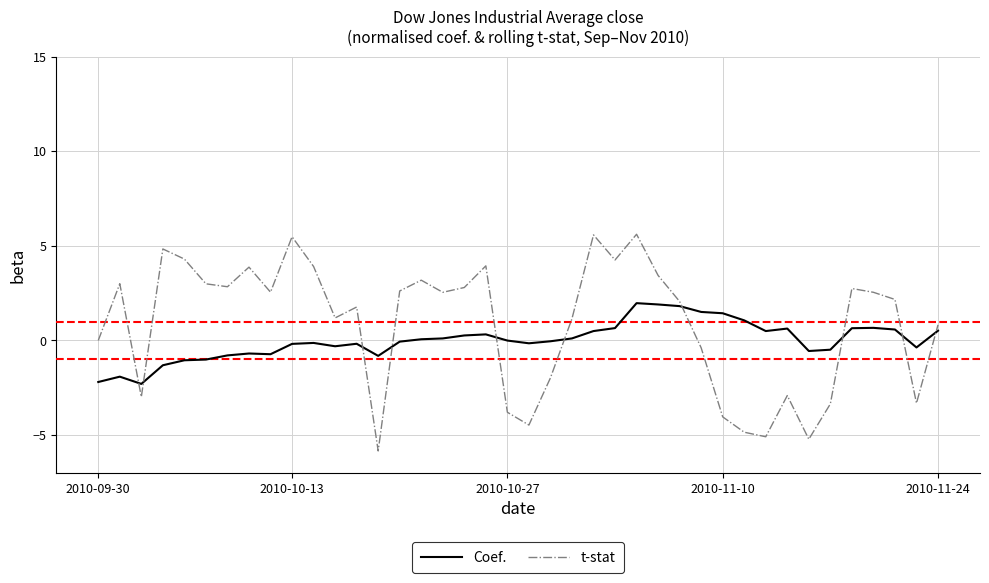

Which series has the largest range (max minus min)?

t-stat